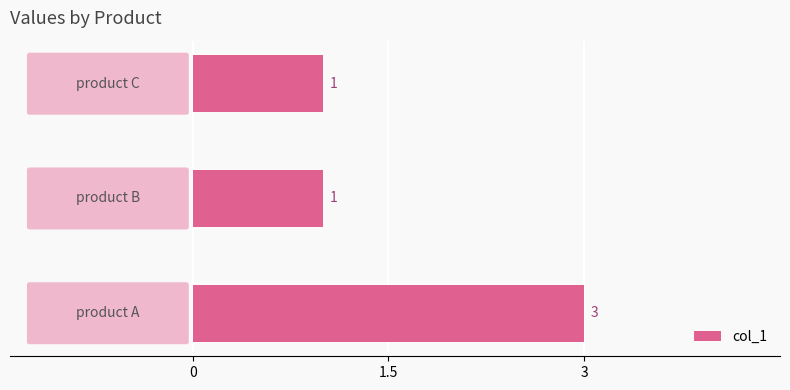

What is the greatest value displayed?

3